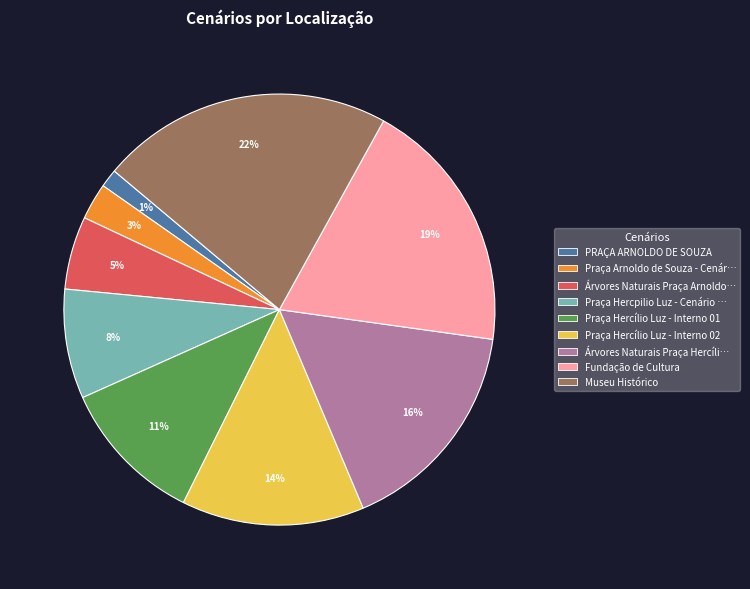

To the nearest percent, what is the average slice percentage?

11%